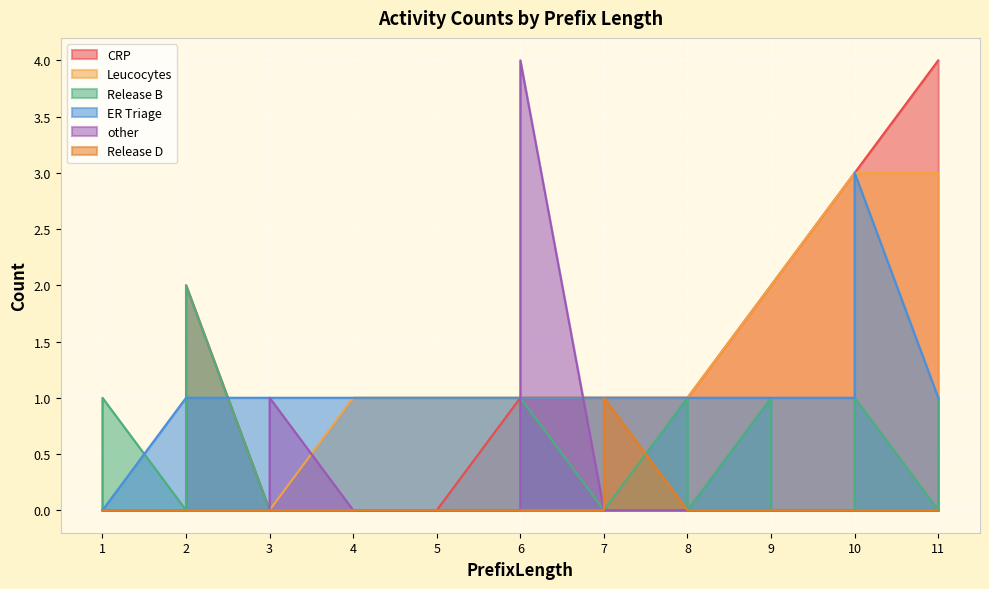

What is the highest value of the CRP series?

4